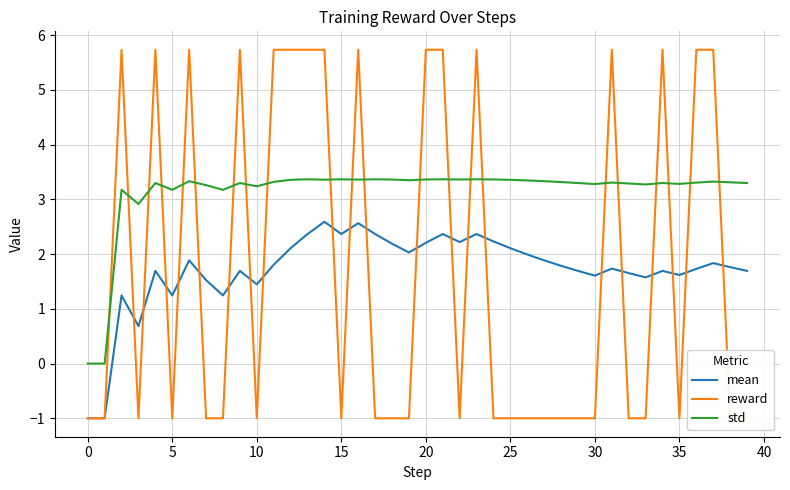

What is the highest value of the mean series?

2.6